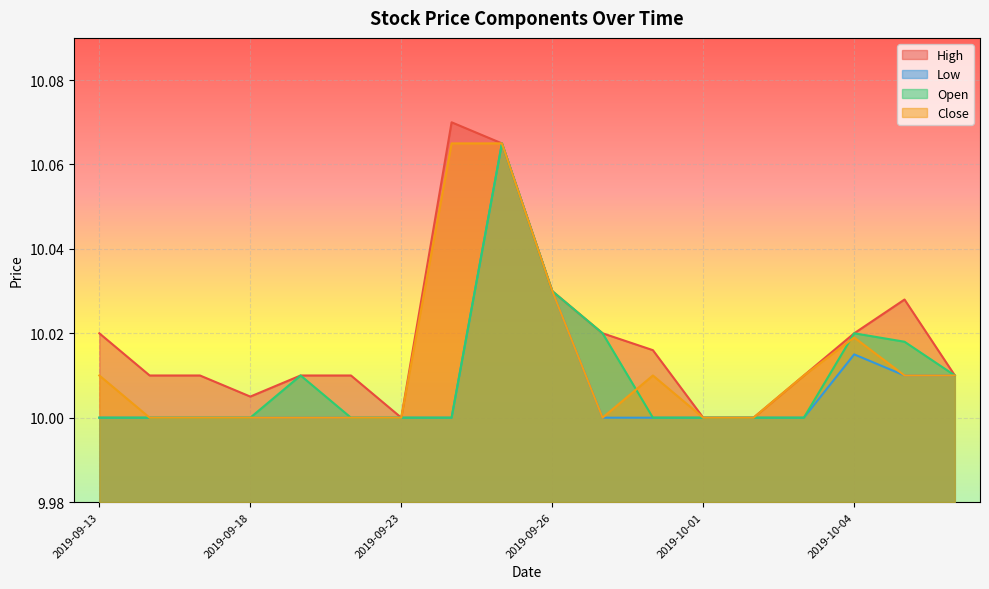

True or false: High and Low intersect in this chart.

False